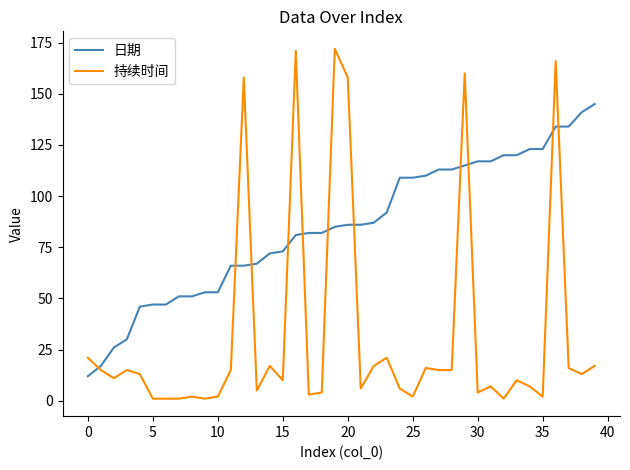

List the series in order of their peak value, lowest first.

日期, 持续时间